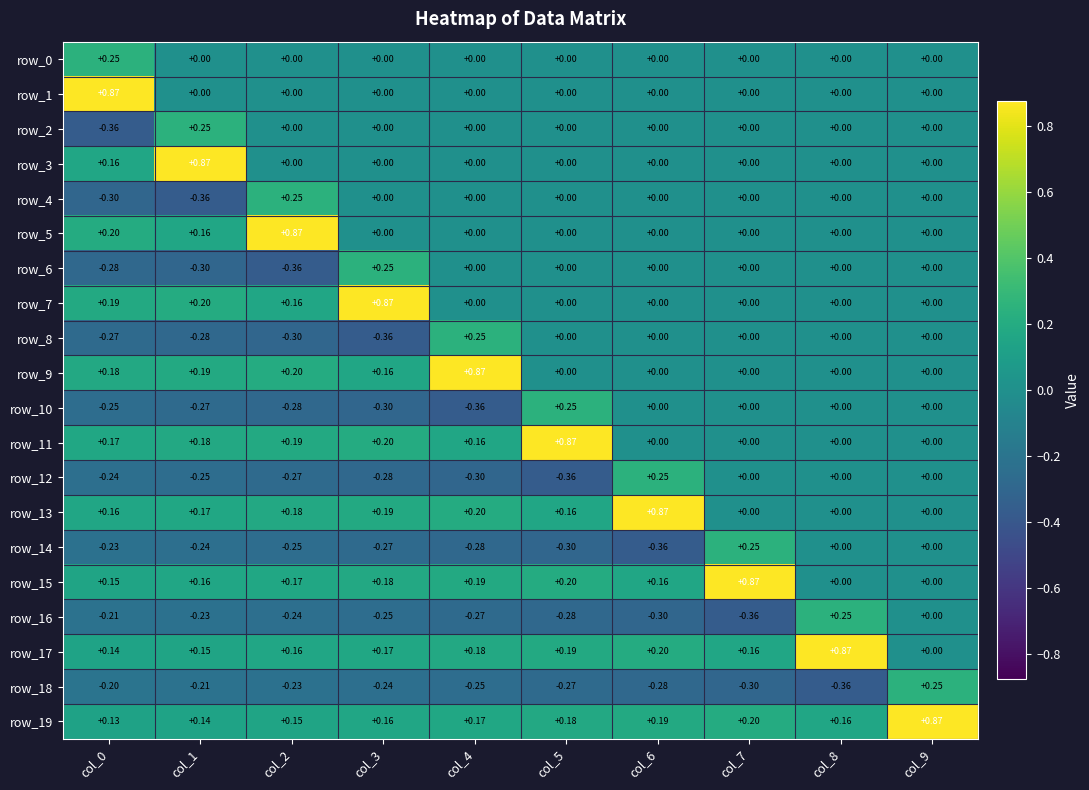

Is the value of row_9 at col_4 greater than the value of row_19 at col_2?

Yes